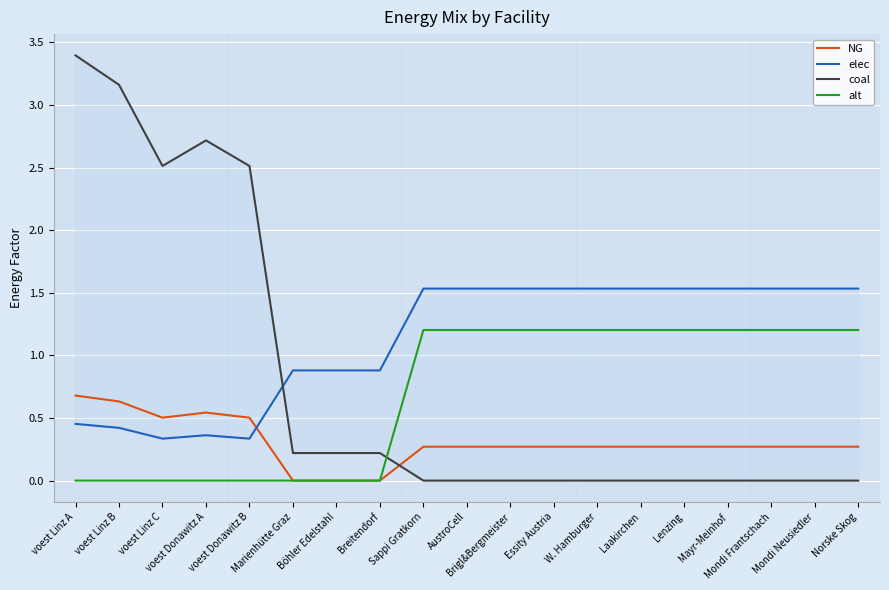

True or false: alt has more than 0 interior local peaks.

False